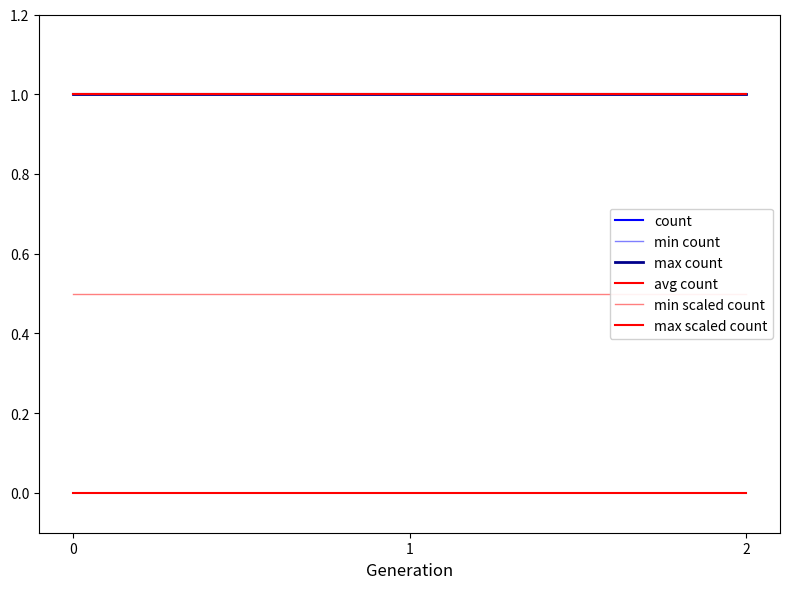

Reading right to left, what are all the values shown in this chart?

count: 1.0	1.0	1.0
min count: 1.0	1.0	1.0
max count: 1.0	1.0	1.0
avg count: 1.0	1.0	1.0
min scaled count: 0.5	0.5	0.5
max scaled count: 0.0	0.0	0.0